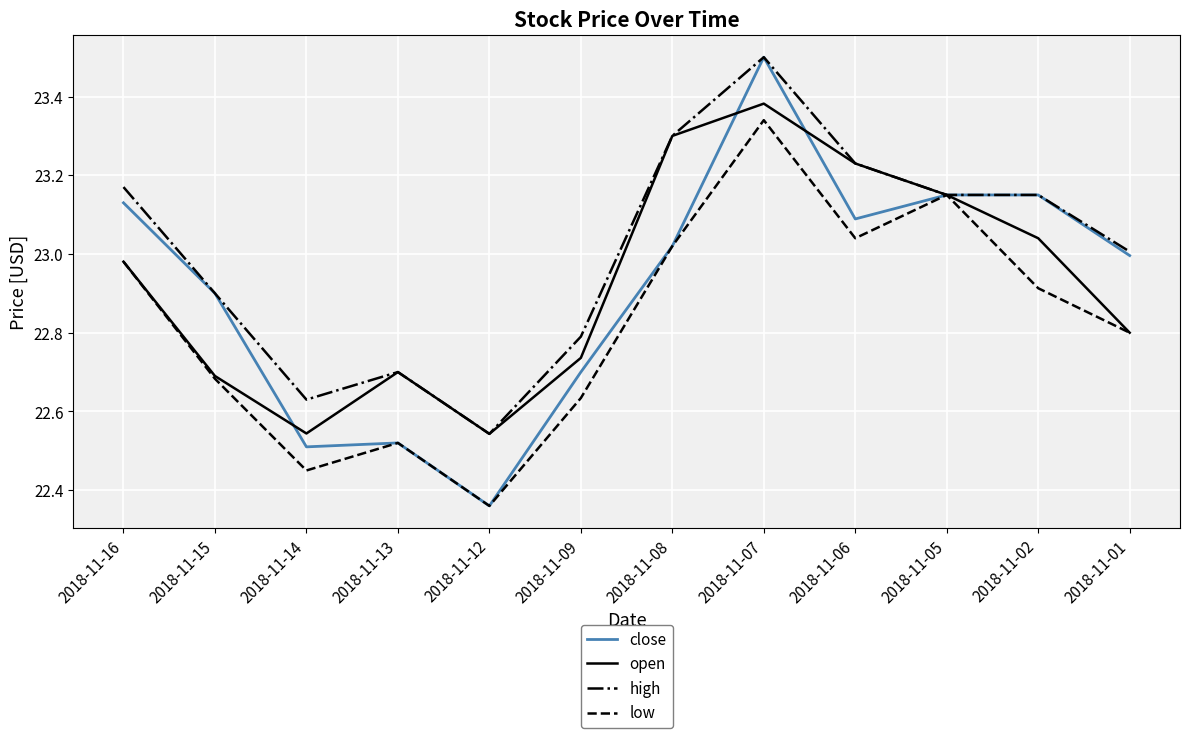

Which series changed the most between 2018-11-13 and 2018-11-02?

close